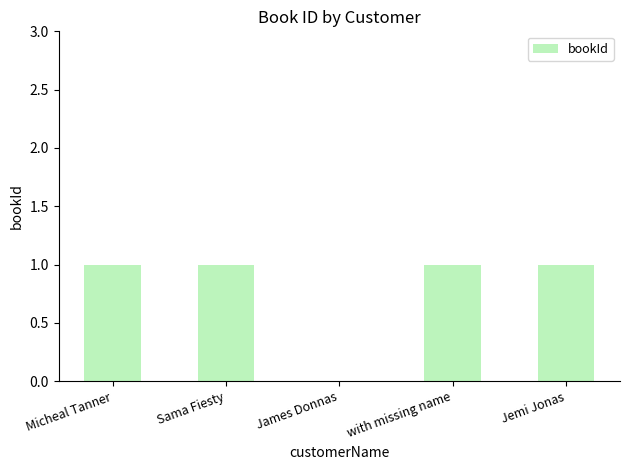

Between James Donnas and with missing name, which is larger?

with missing name